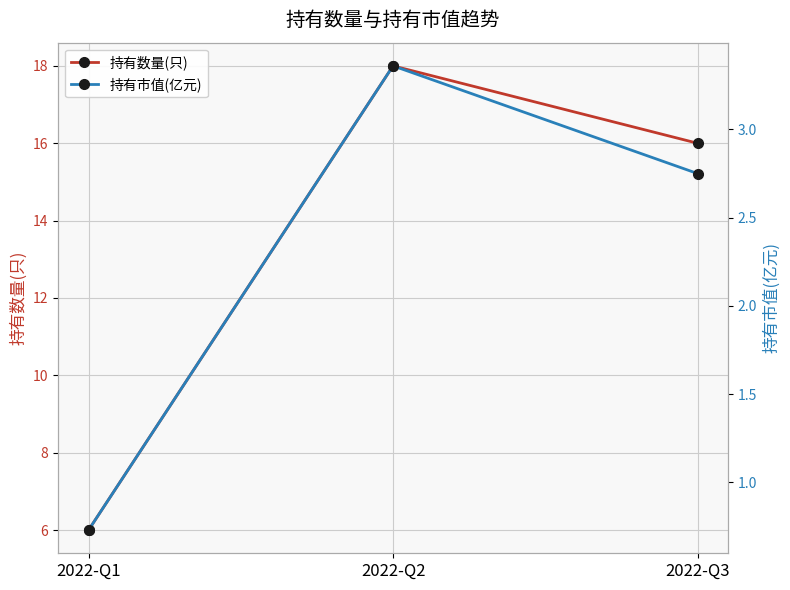

List the labels in order of 持有数量(只) value, smallest first.

2022-Q1, 2022-Q3, 2022-Q2